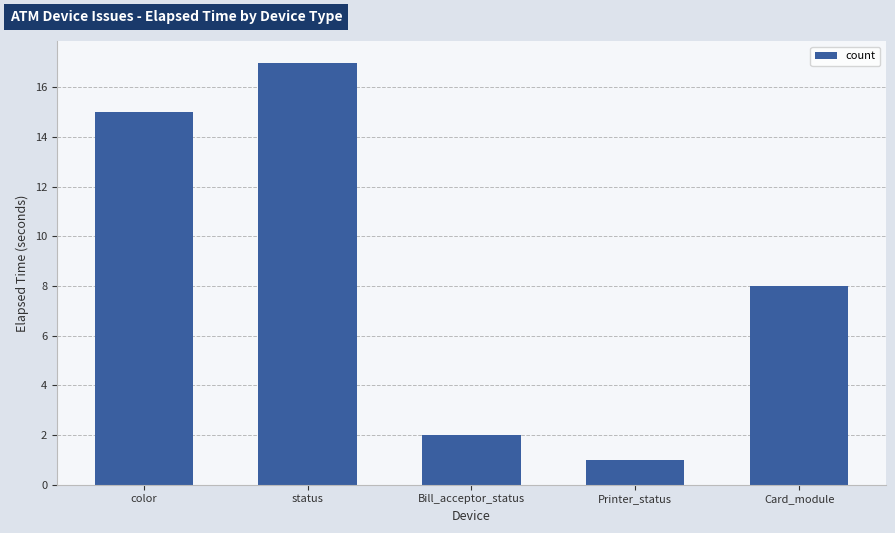

Between status and Bill_acceptor_status, which is larger?

status